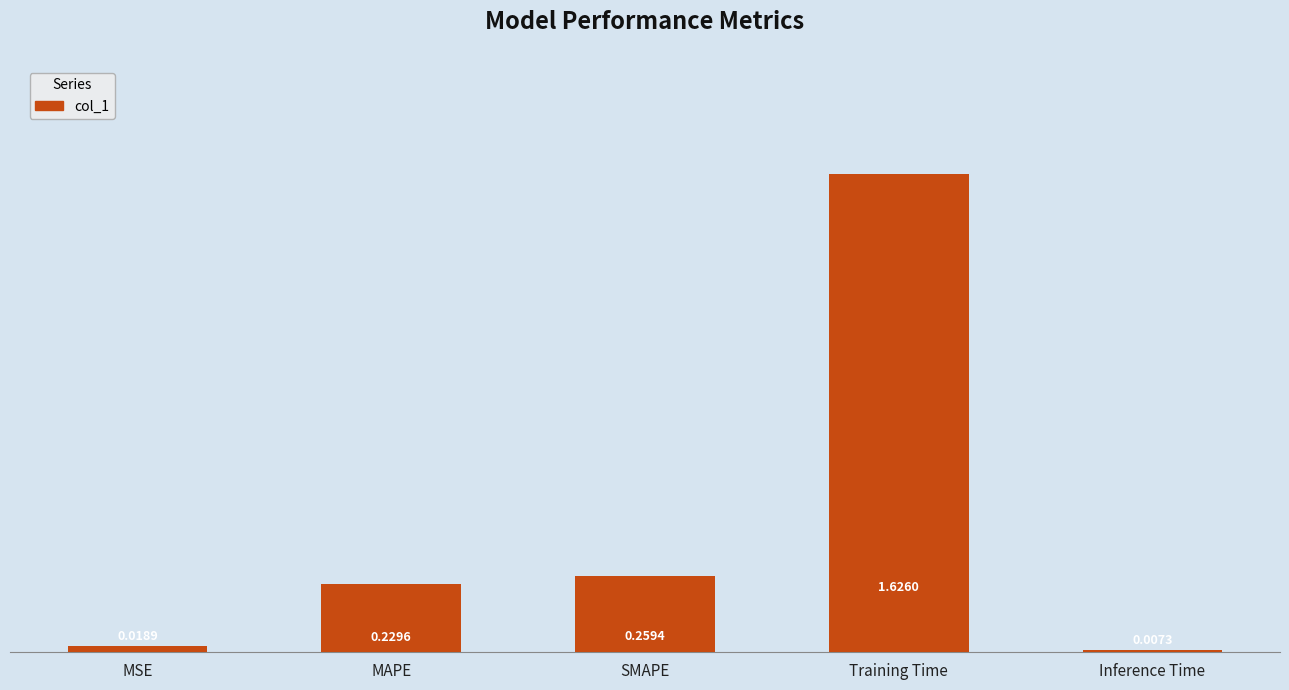

How many data points does each series have?

5